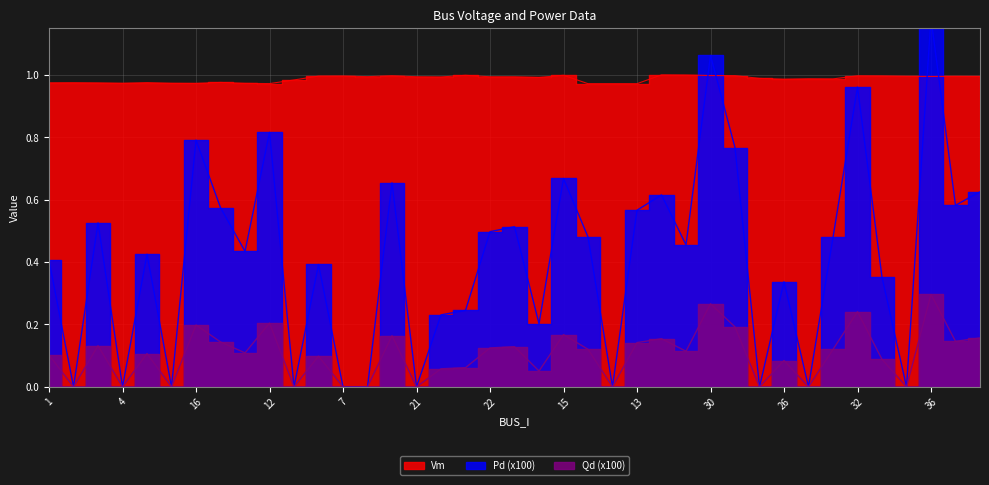

List the series in order of their overall mean, lowest first.

Qd, Pd, Vm